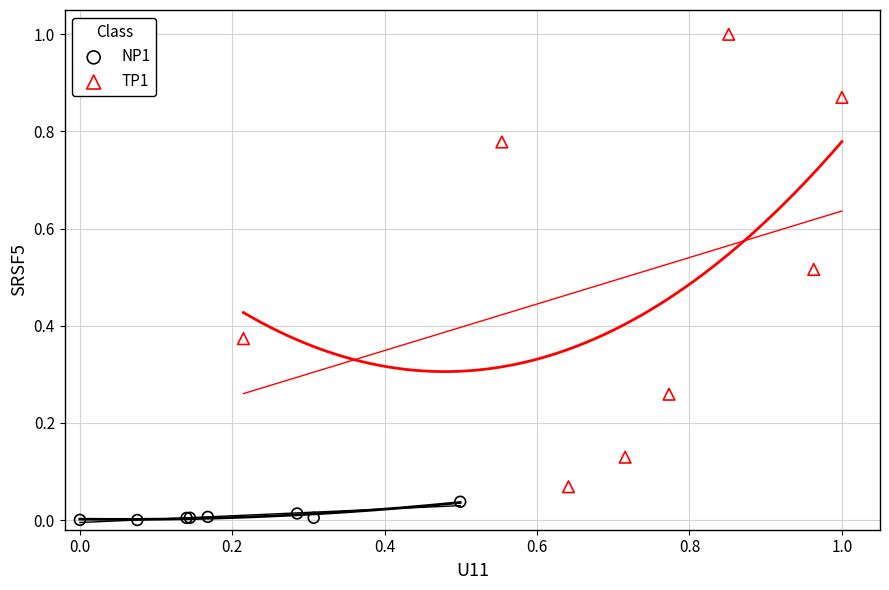

Which series has the widest spread of Y values?

TP1